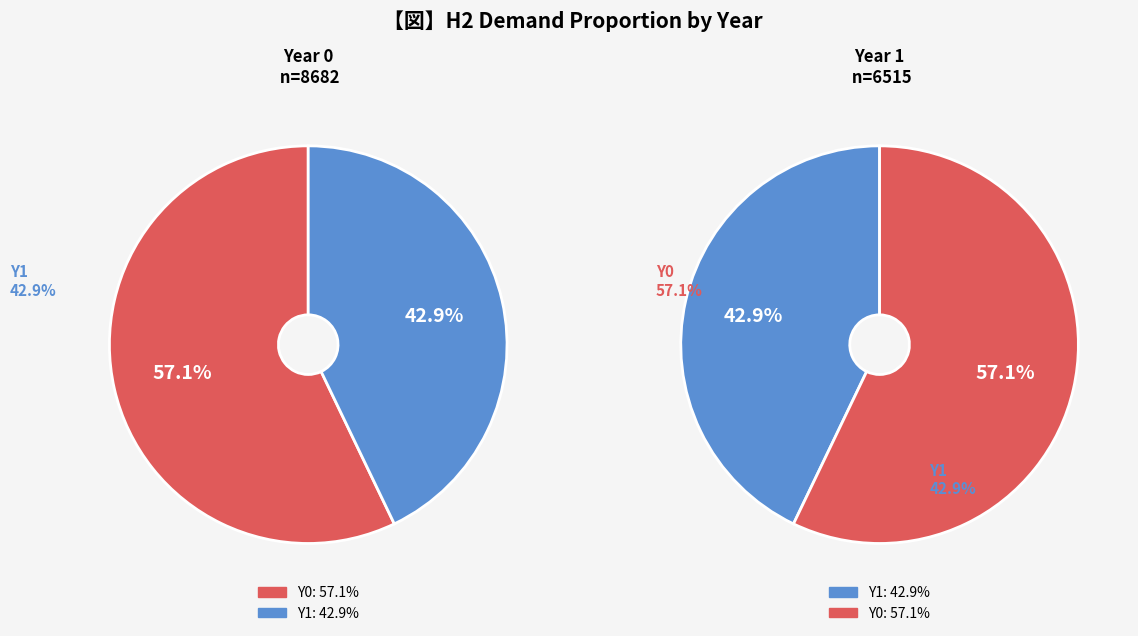

To the nearest percent, what is the difference between the Y0 and Y1 slice percentages?

14%